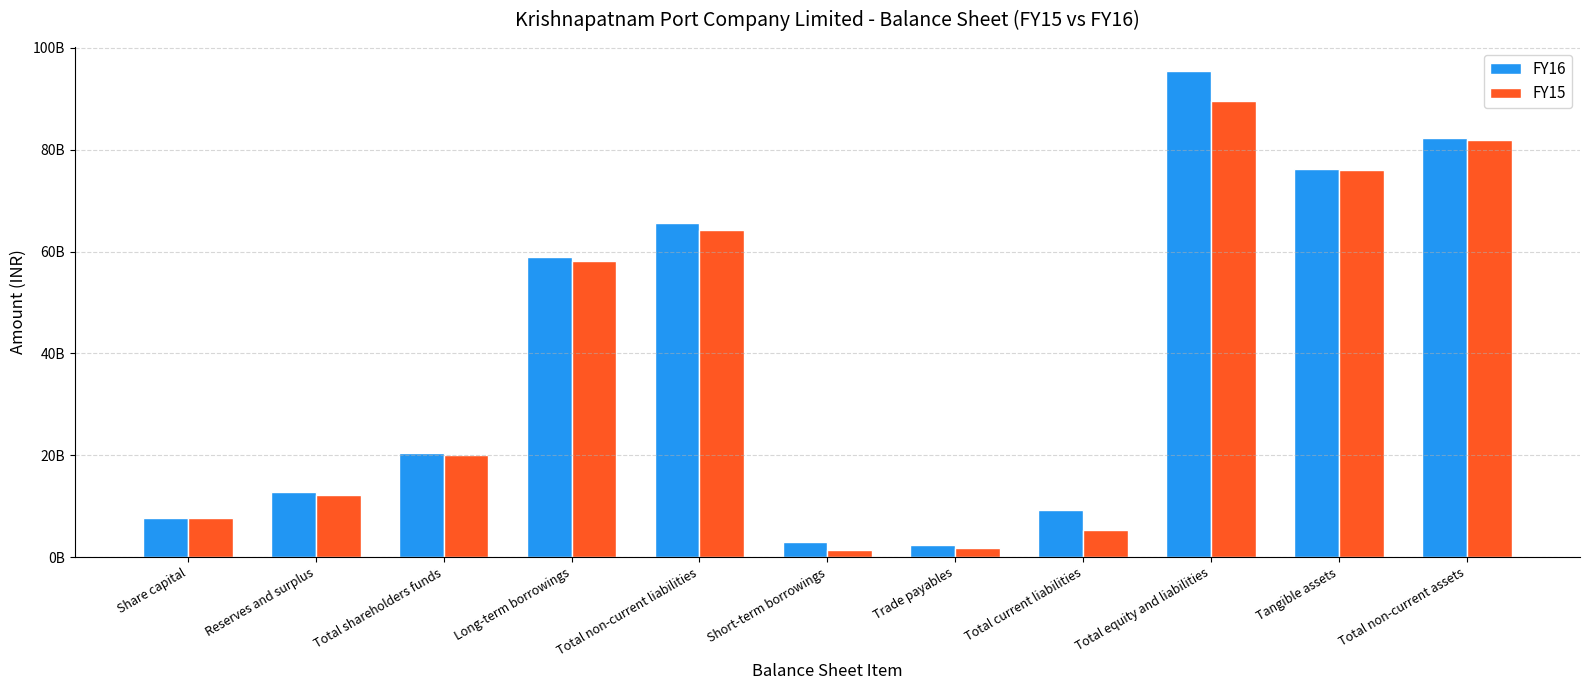

Does the chart contain any negative values?

No